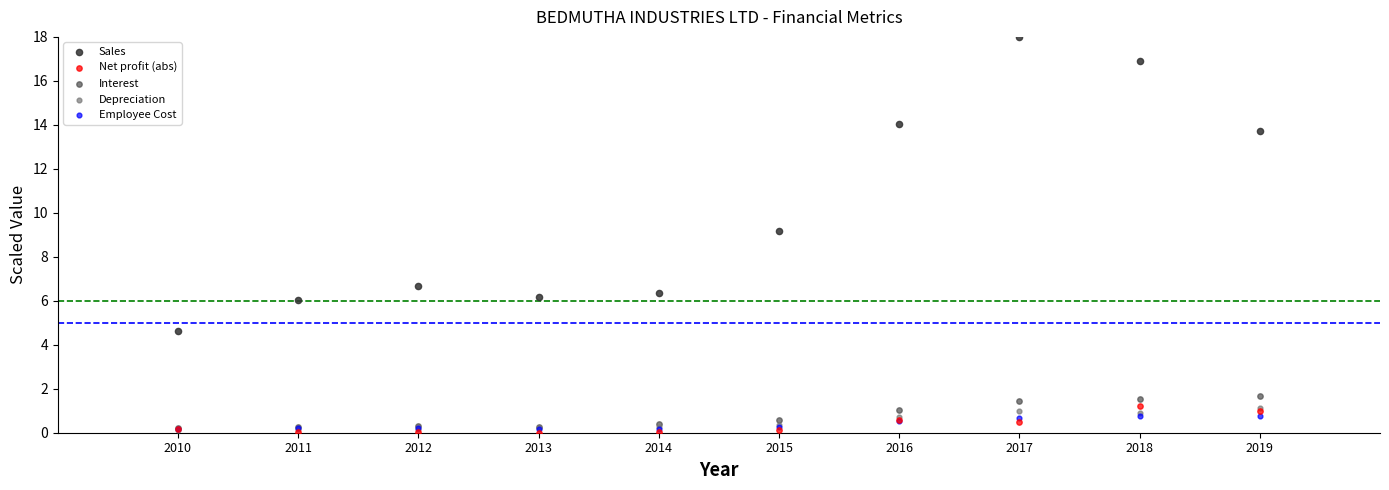

In the Sales series, what Y value is closest to 11?

9.2